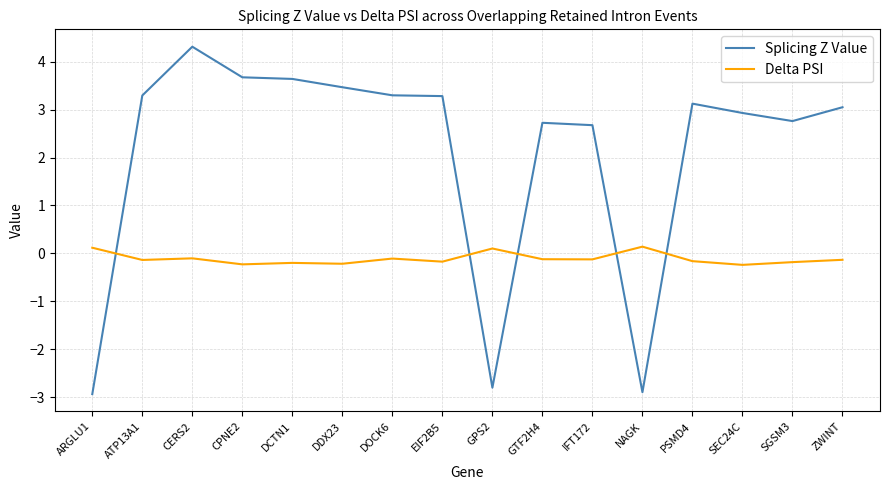

At which category does the chart reach its peak across all series?

CERS2